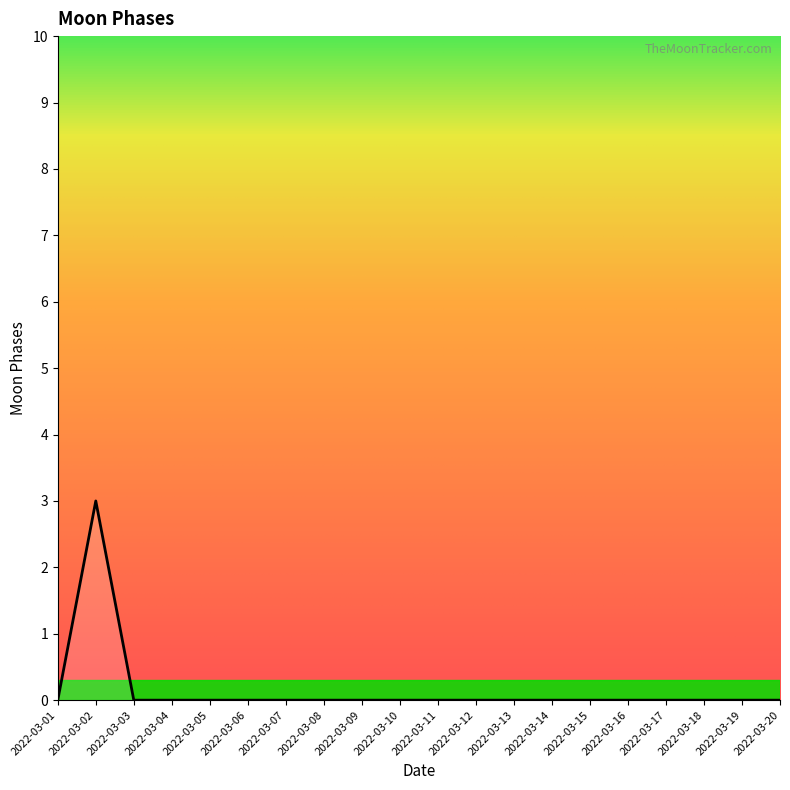

How many distinct data groups are displayed?

1